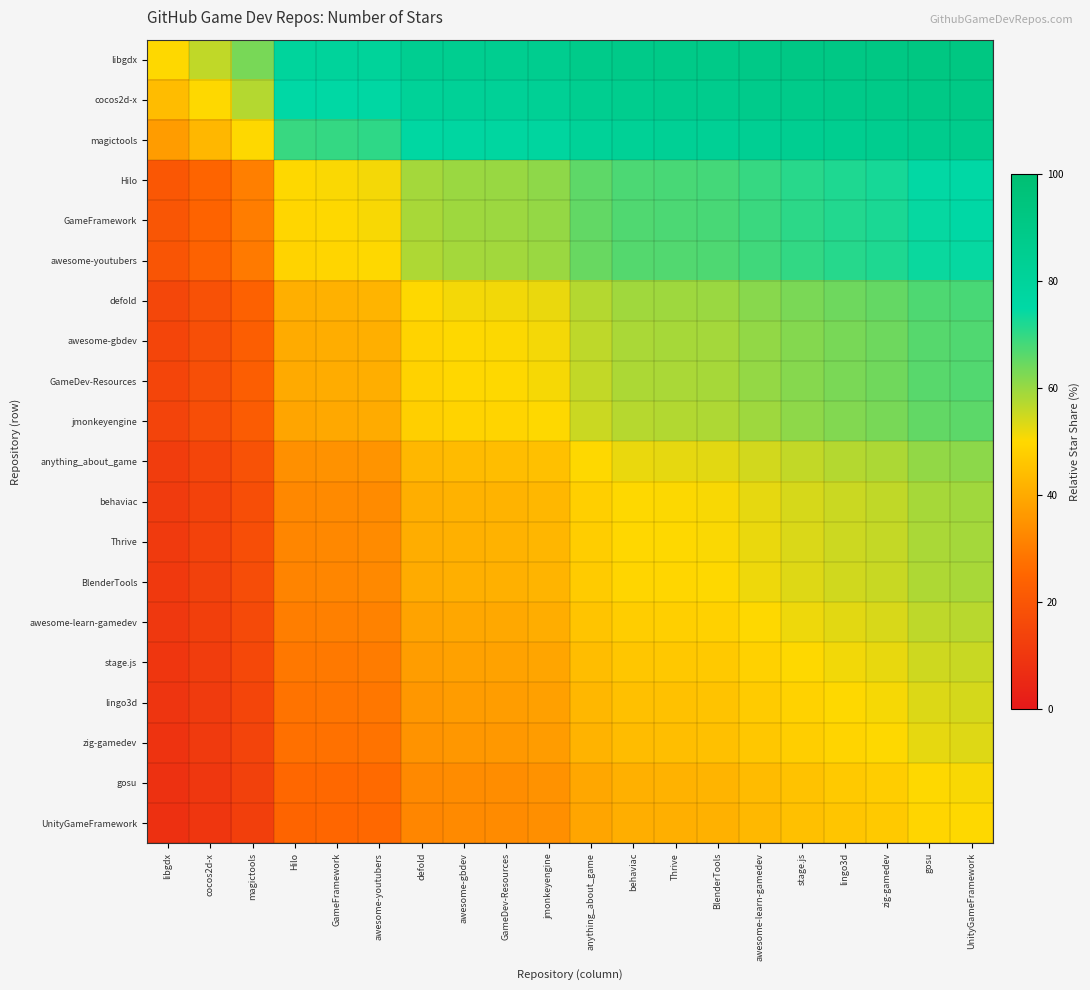

At which category does the chart reach its minimum across all series?

libgdx